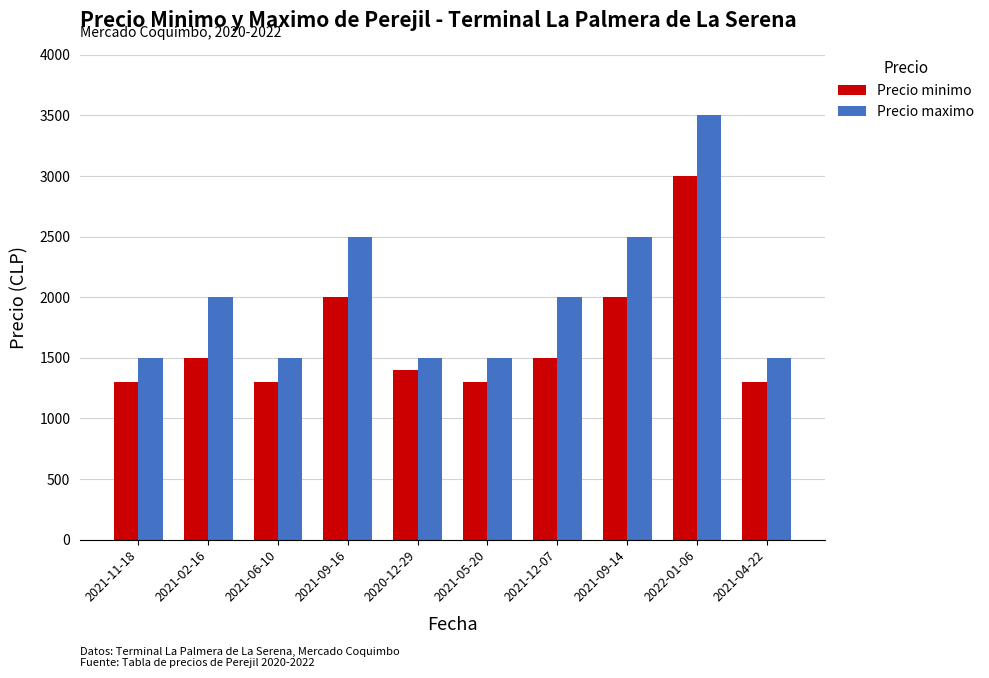

Which series has the widest spread of values?

Precio maximo